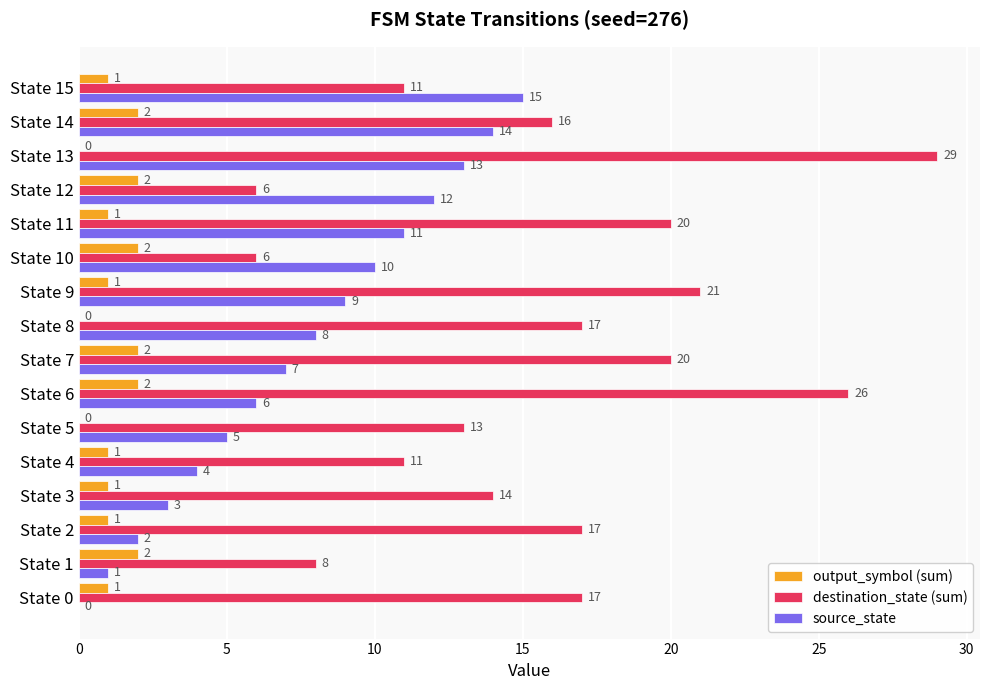

True or false: output_symbol (sum) has a value of 2 at State 12.

True